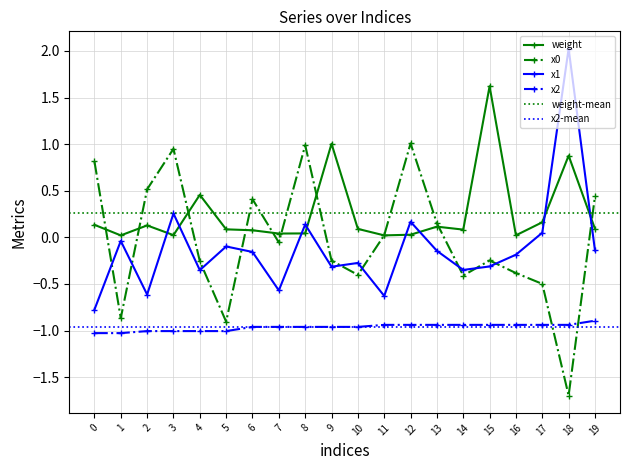

True or false: x2 and weight cross at least once.

False